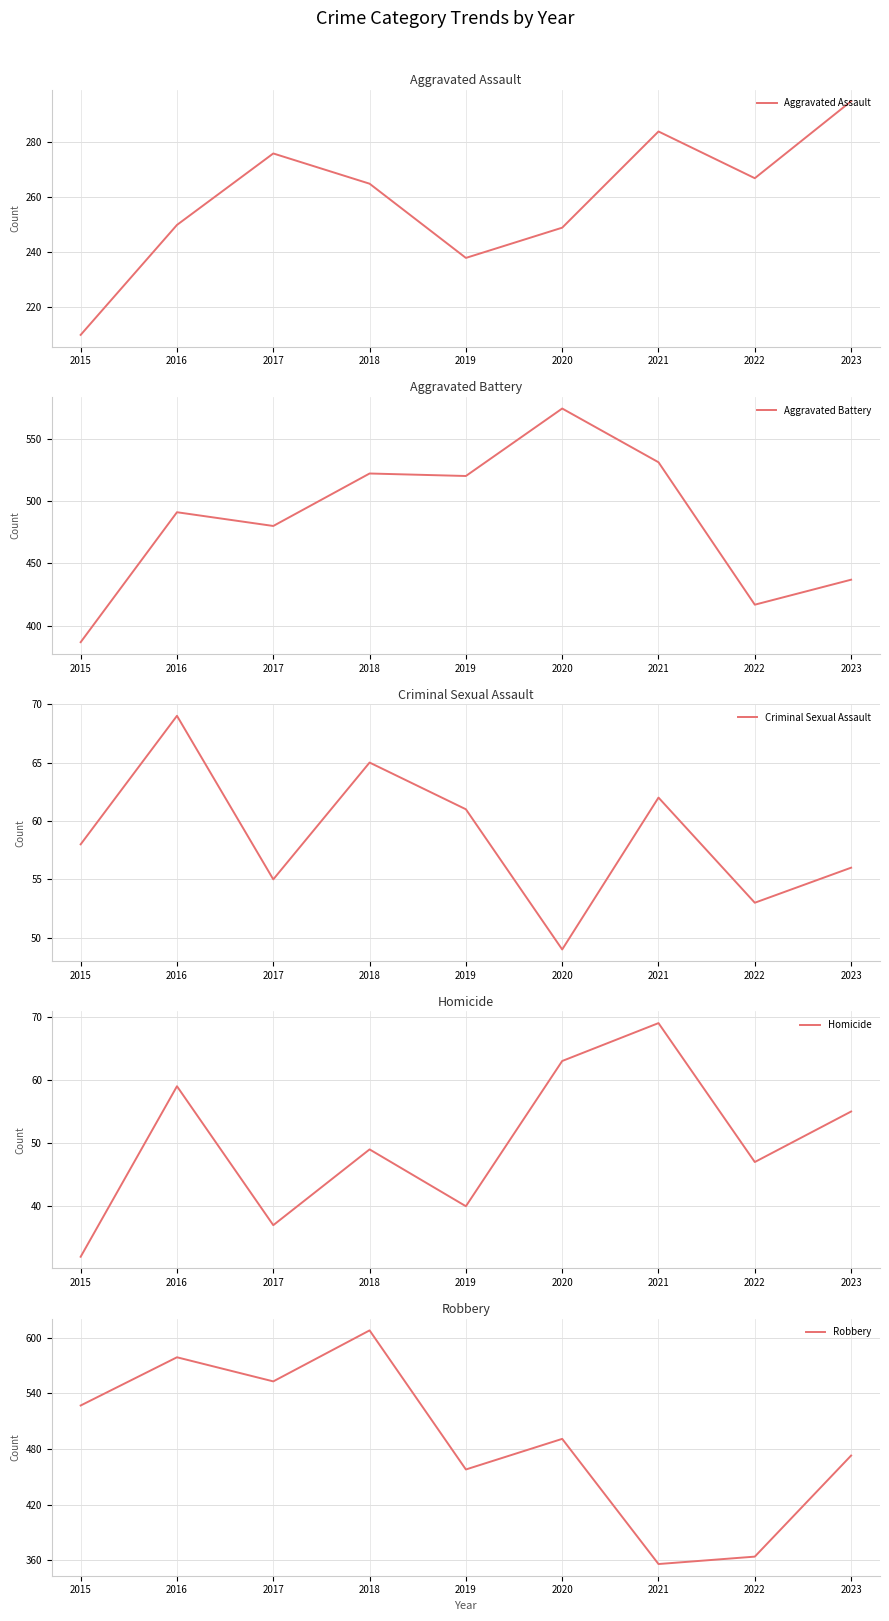

What is the value of the Robbery point at the 9th from the left?

473